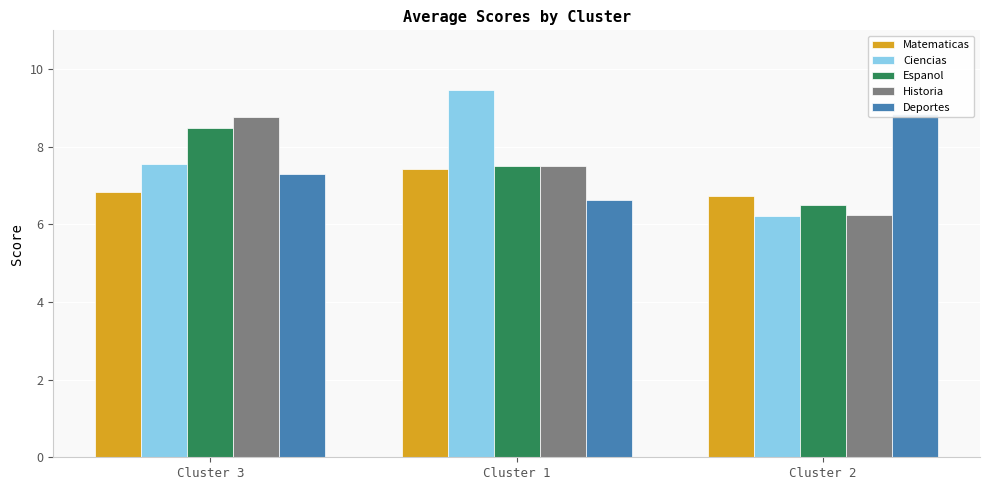

Reading left to right, transcribe all the data shown in this chart.

Matematicas: Cluster 3=6.8	Cluster 1=7.4	Cluster 2=6.7
Ciencias: Cluster 3=7.5	Cluster 1=9.5	Cluster 2=6.2
Espanol: Cluster 3=8.5	Cluster 1=7.5	Cluster 2=6.5
Historia: Cluster 3=8.8	Cluster 1=7.5	Cluster 2=6.2
Deportes: Cluster 3=7.3	Cluster 1=6.6	Cluster 2=8.8